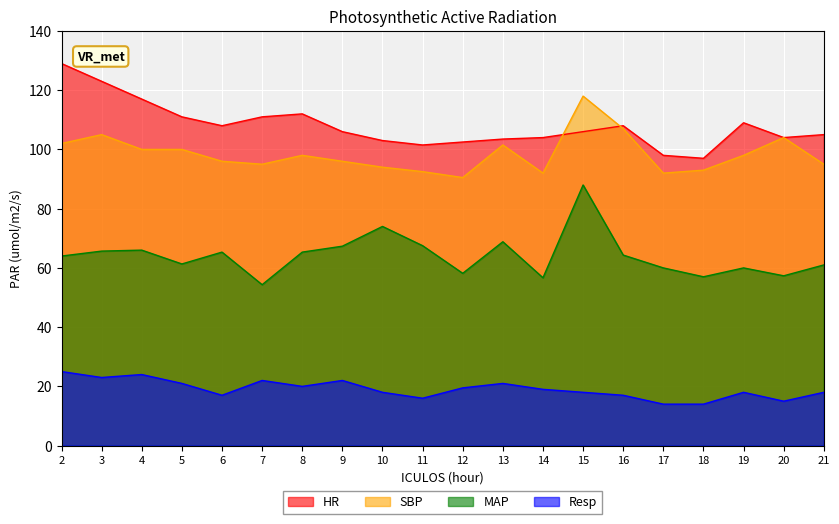

At 21, list the series in order from smallest to largest.

Resp, MAP, SBP, HR